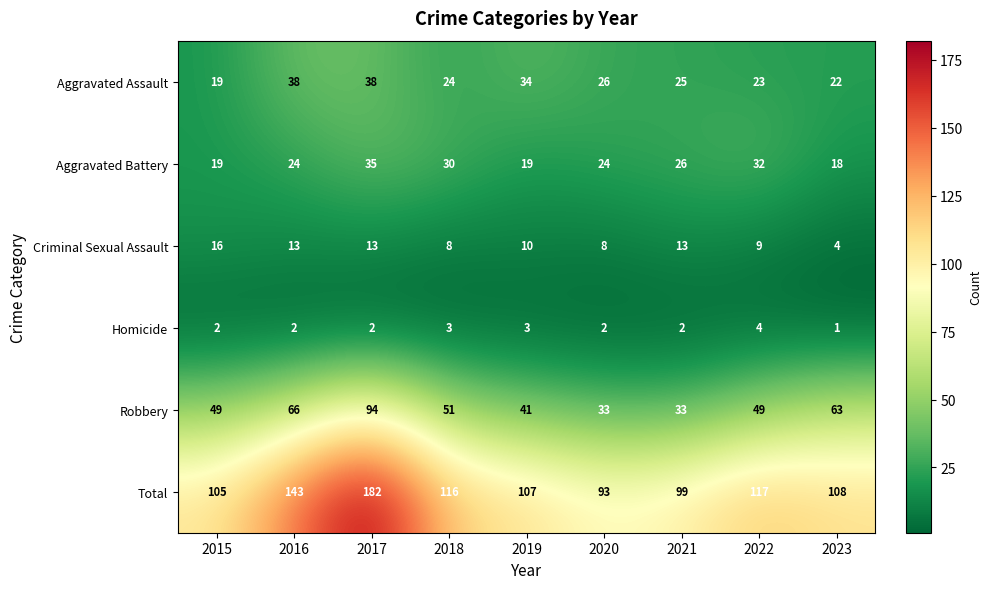

What is the lowest value of the Total series?

93